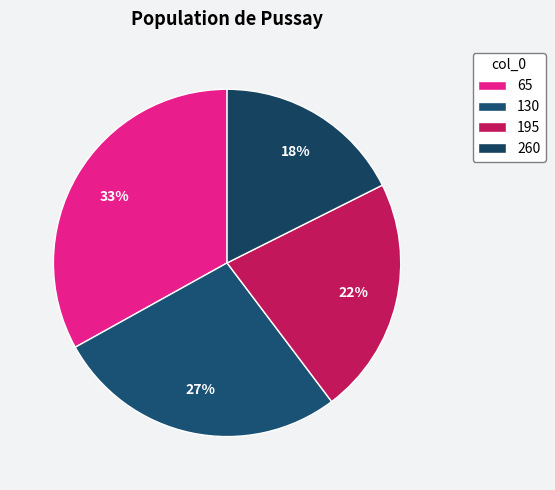

To the nearest percent, what percentage of the pie is 195?

22%